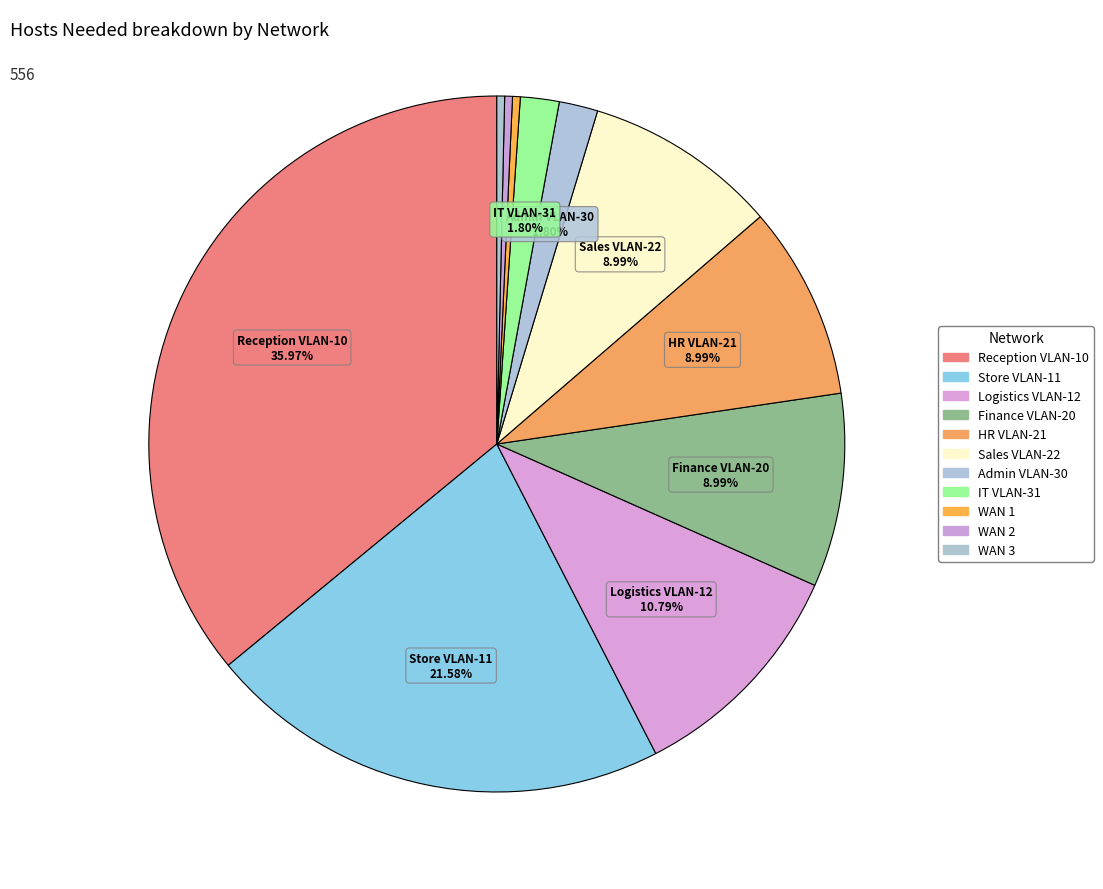

What is the largest slice in the pie chart?

Reception VLAN-10